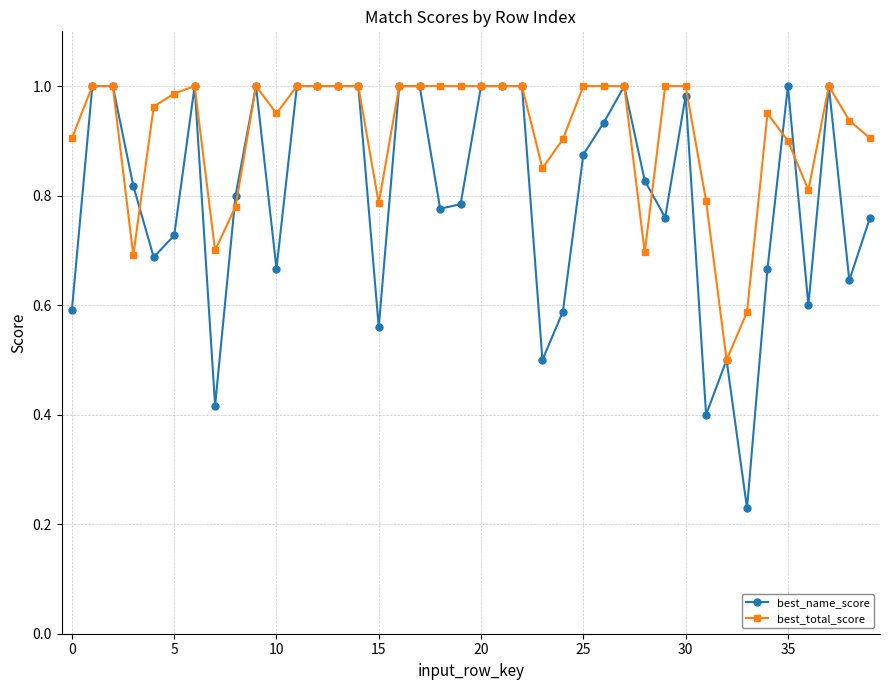

List the series in order of their overall mean, lowest first.

best_name_score, best_total_score